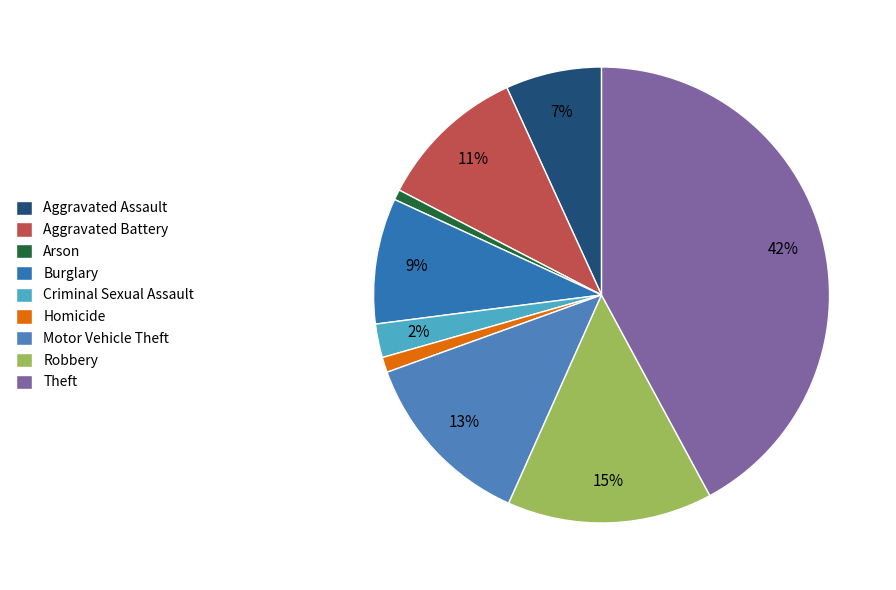

Is there a majority slice in this chart?

No